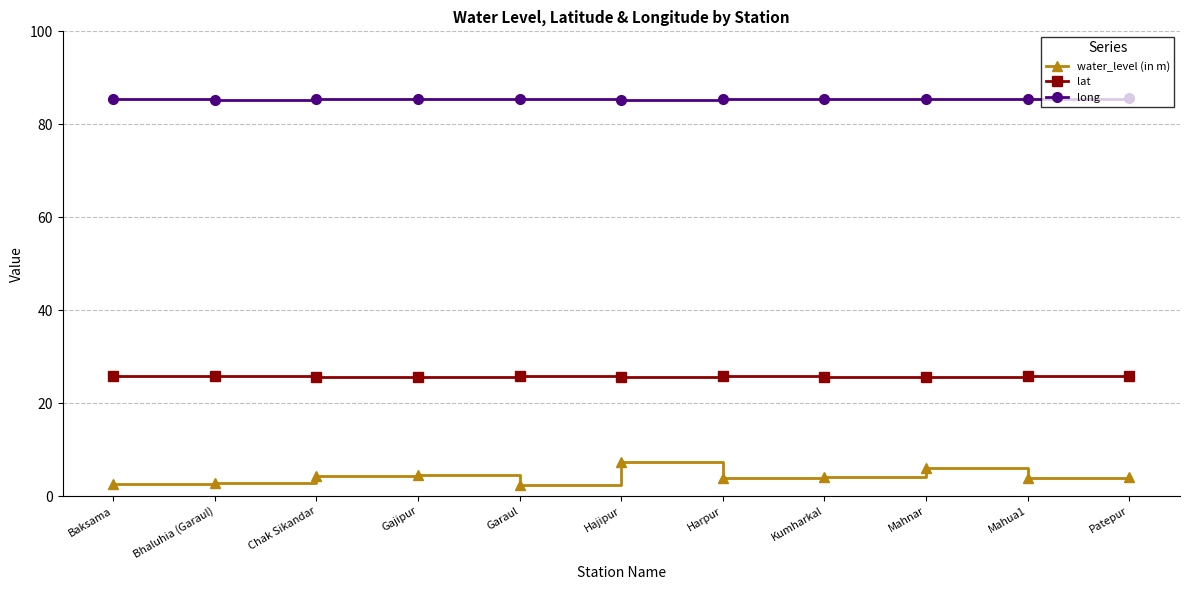

True or false: long has more than 0 points higher than both neighbors.

True